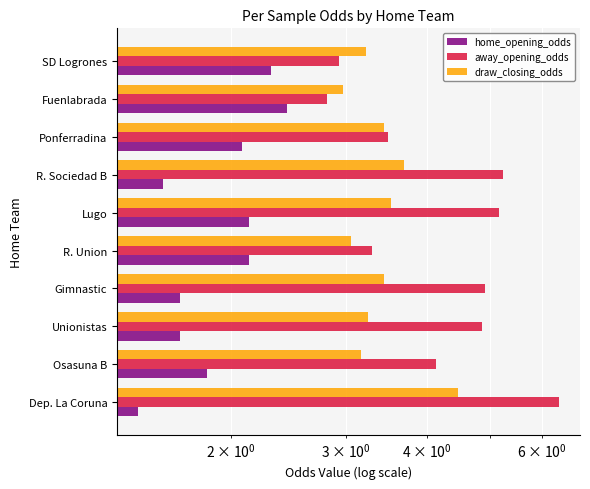

How many bars are there in total?

30